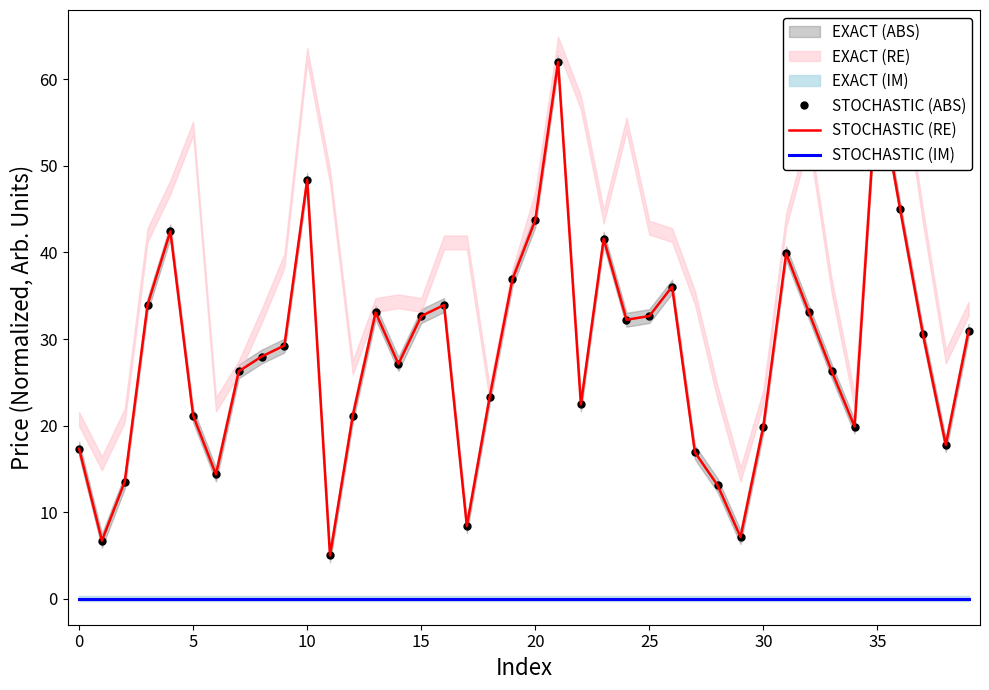

True or false: STOCHASTIC (RE) has a value of 107.4 at 35.

False